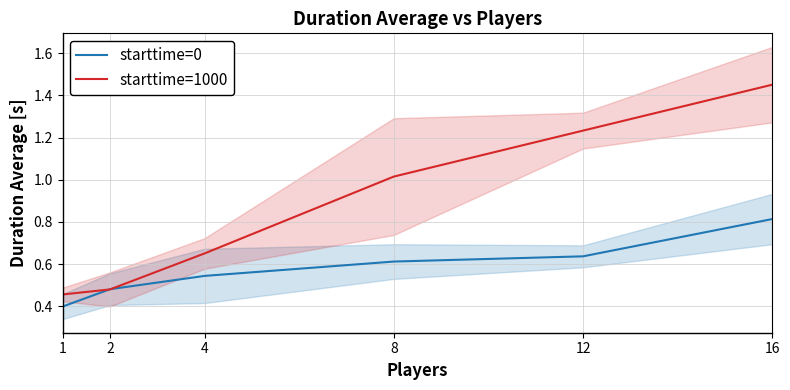

Between 2 and 4, which series saw the biggest shift?

starttime=1000